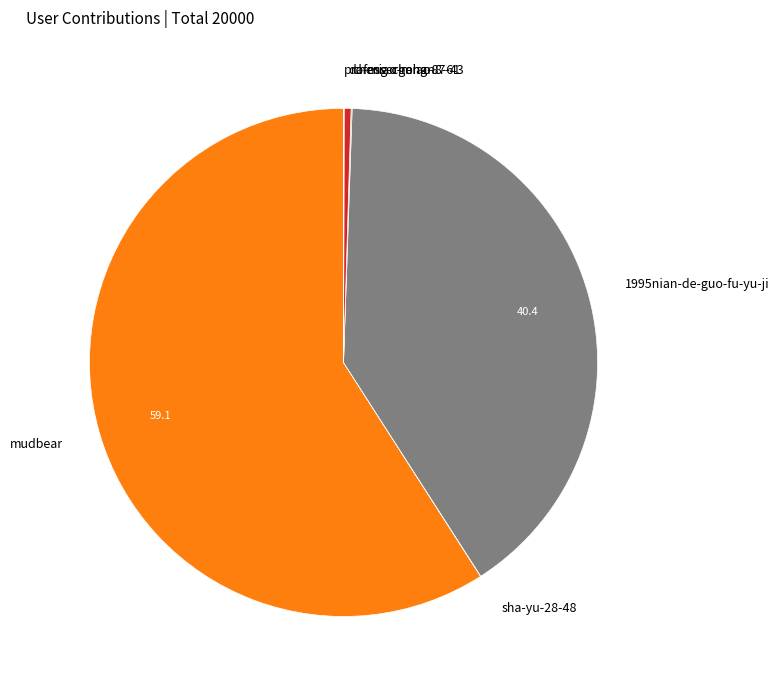

Which category has the biggest portion of the pie?

mudbear